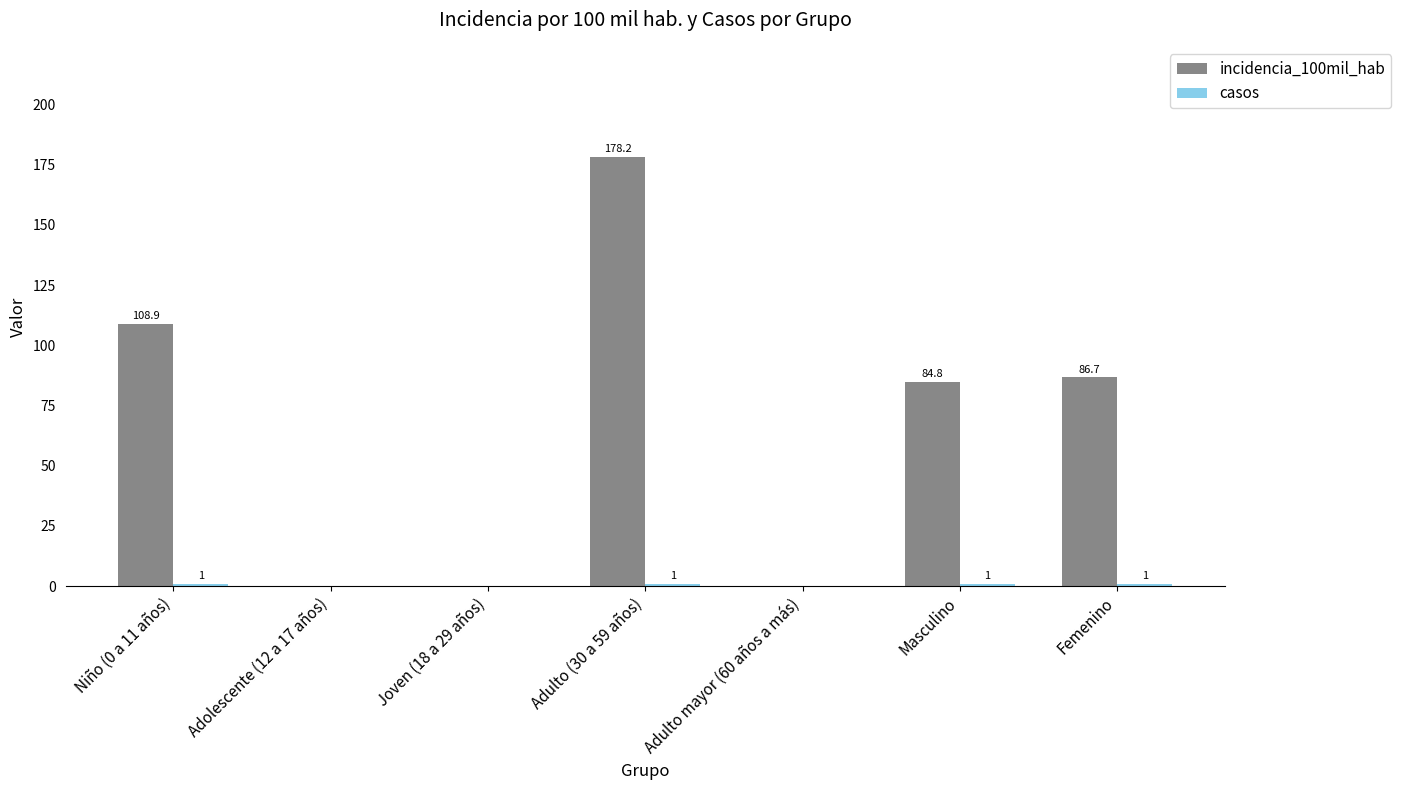

Is it true that incidencia_100mil_hab equals 52.5 at Niño (0 a 11 años)?

False